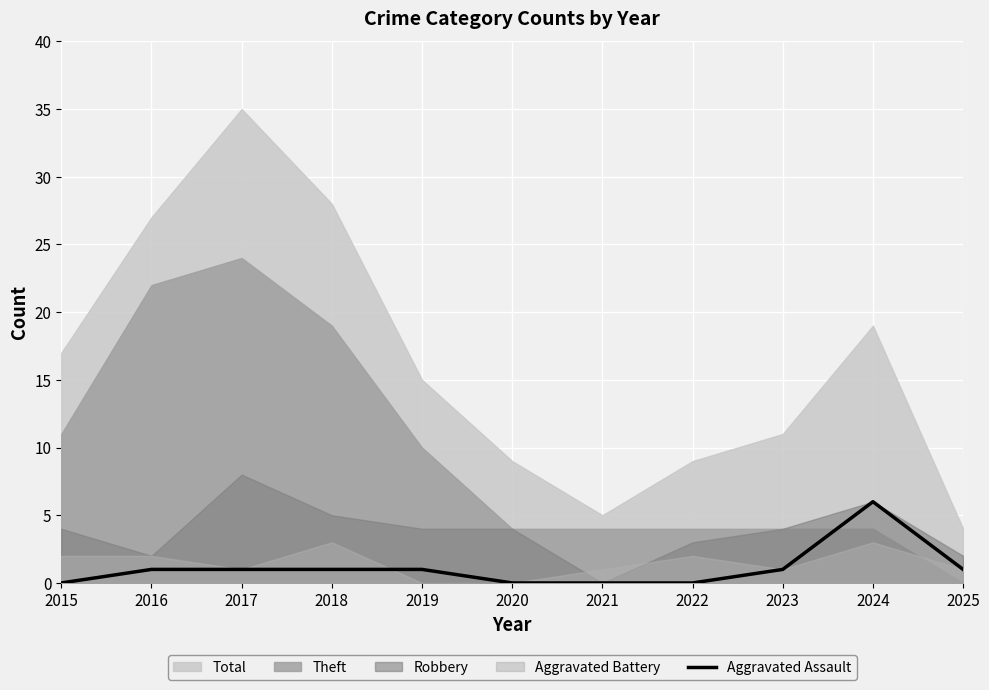

What is the sum of all values?

12